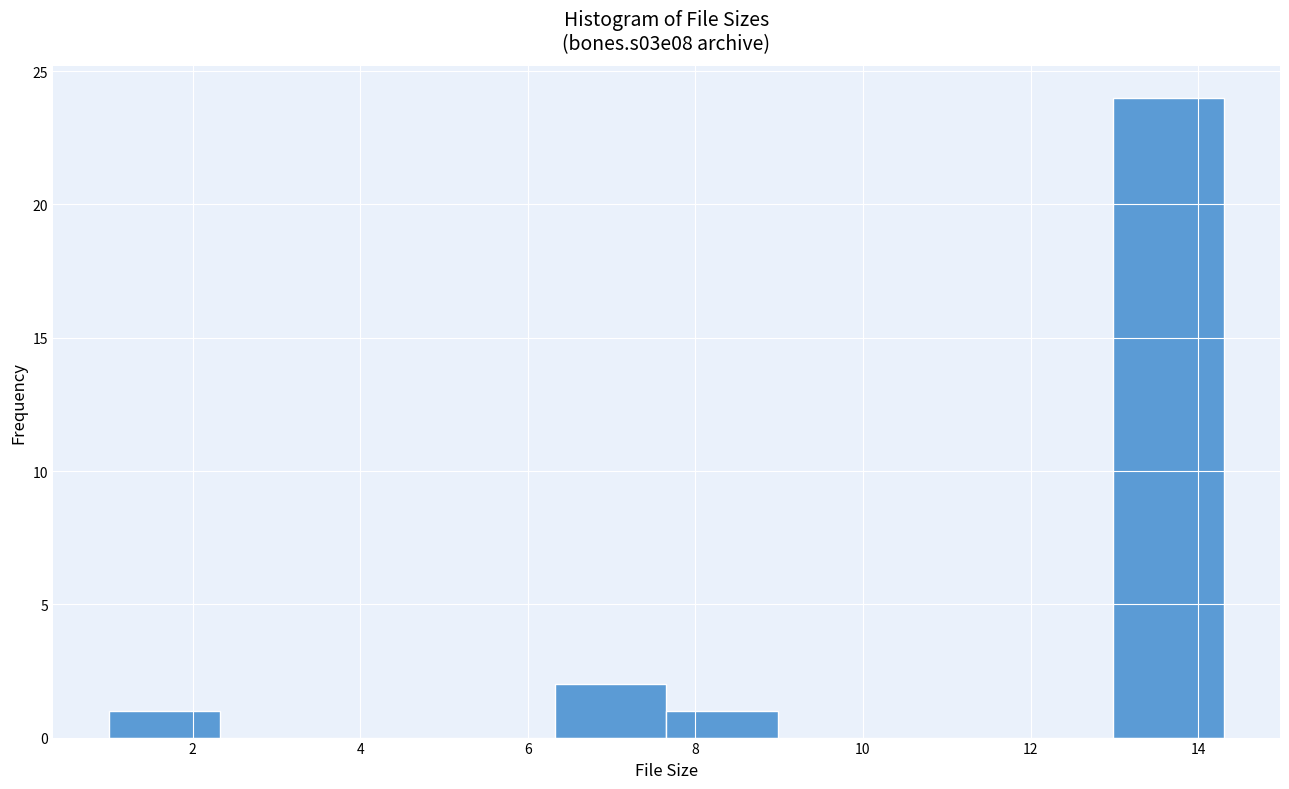

Reading left to right, list every bar in this chart as the range it spans on the x-axis followed by its height. Neither the bar edges nor the heights are printed on the chart, so give them approximately, as read against the axes.

1.0 to 2.4: 1
2.4 to 3.6: 0
3.6 to 5.0: 0
5.0 to 6.4: 0
6.4 to 7.6: 2
7.6 to 9.0: 1
9.0 to 10.4: 0
10.4 to 11.6: 0
11.6 to 13.0: 0
13.0 to 14.4: 24